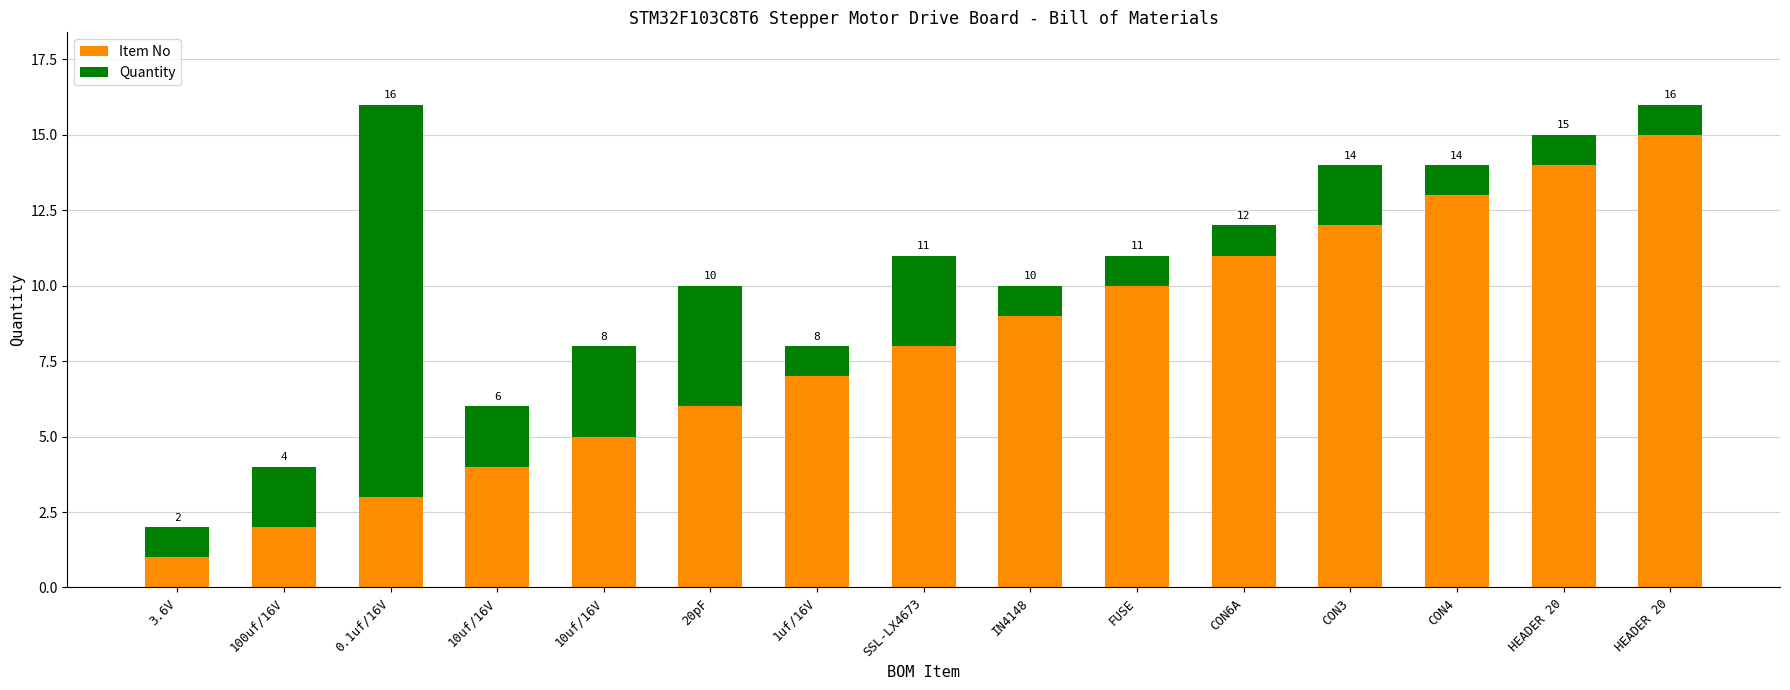

List the series in order of their peak value, highest first.

Item No, Quantity